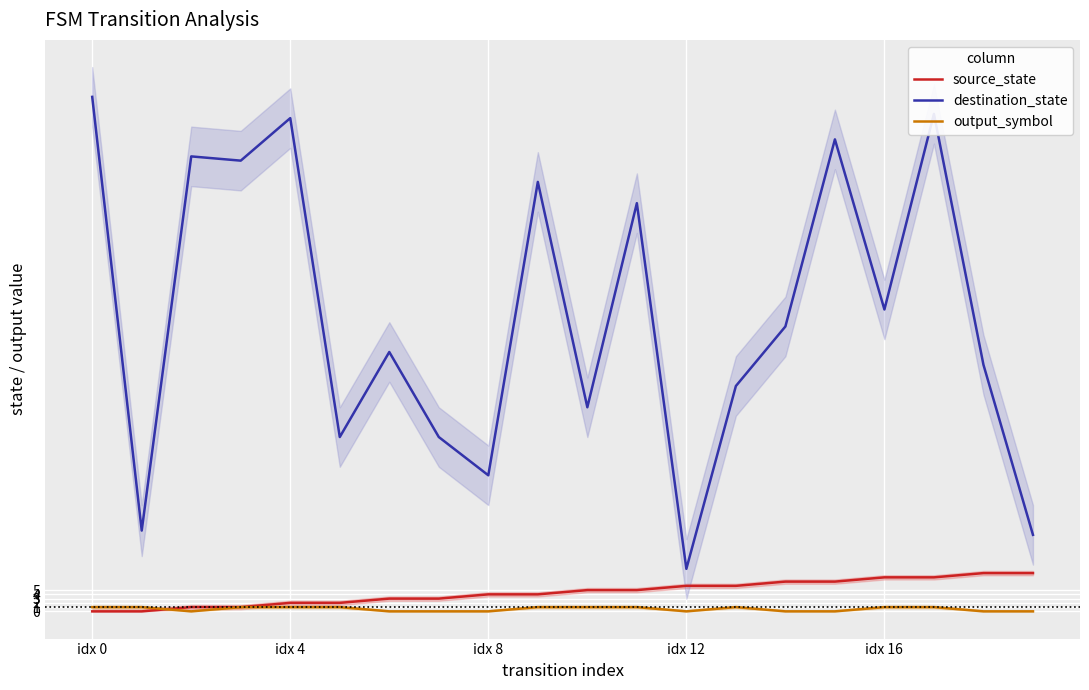

True or false: destination_state and source_state intersect in this chart.

False